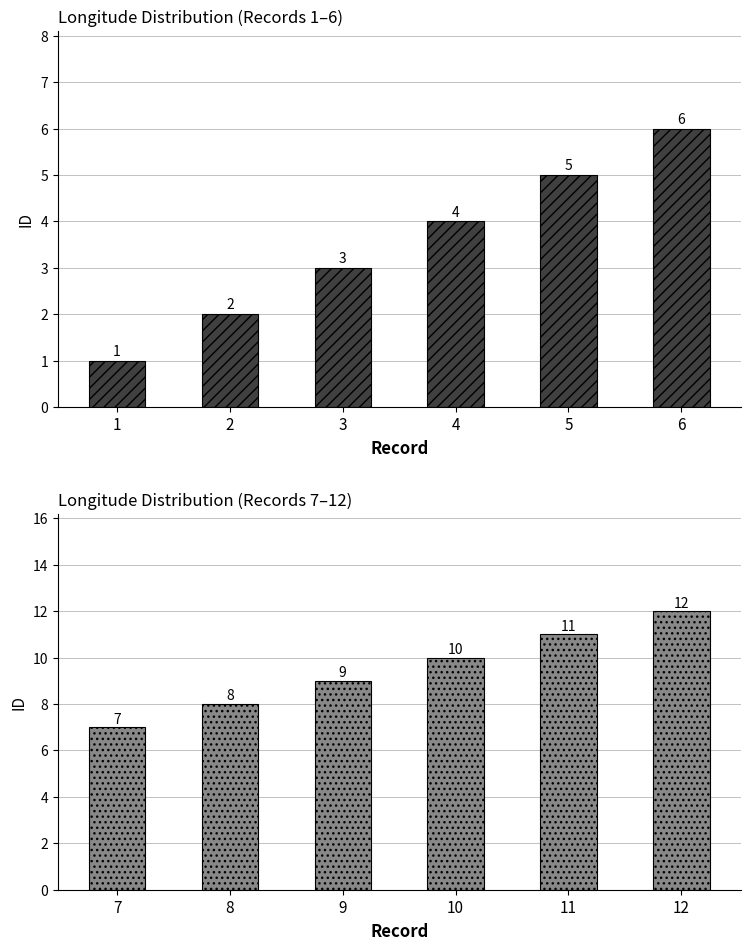

The value of ID (7-12) at 6 is 3. True or false?

False